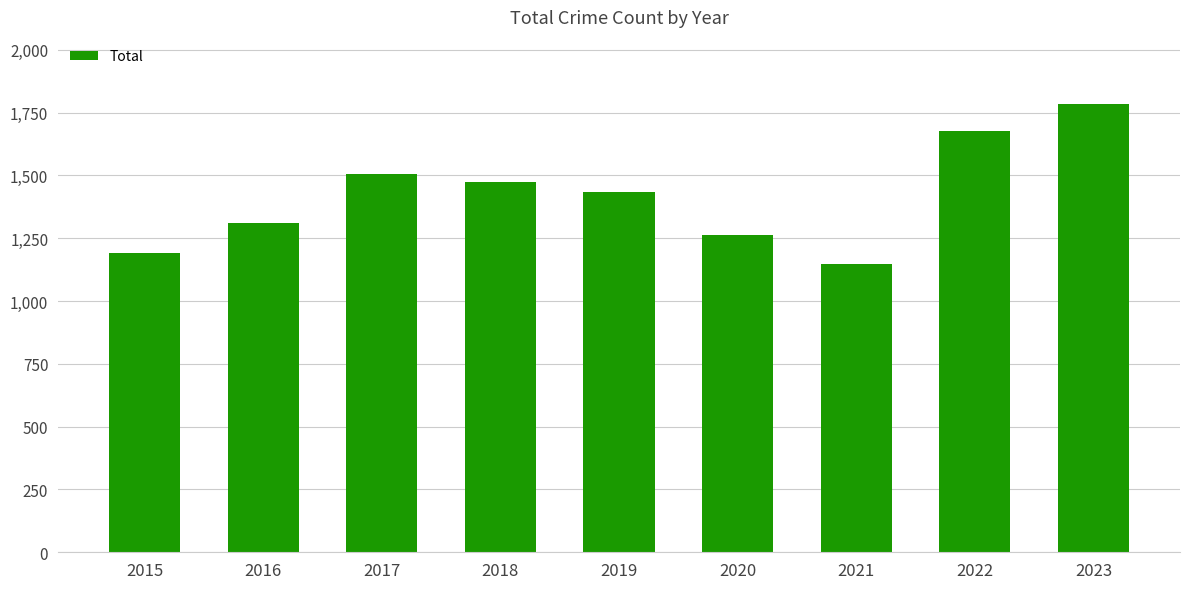

What is the change in value from 2017 to 2020?

-245